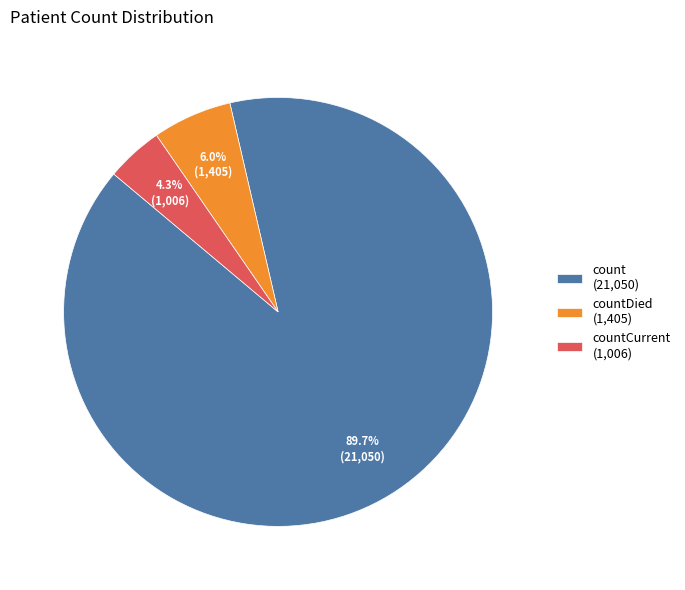

Rank the categories by value from lowest to highest.

countCurrent (1,006), countDied (1,405), count (21,050)